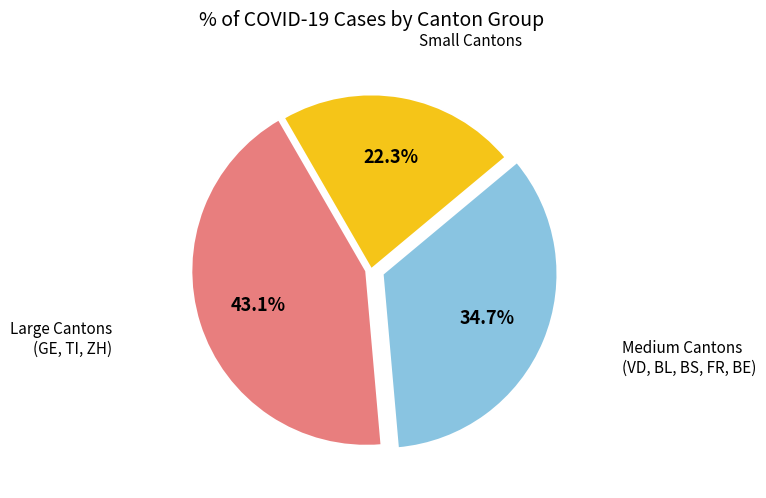

Is there any slice that represents more than half of the pie?

No